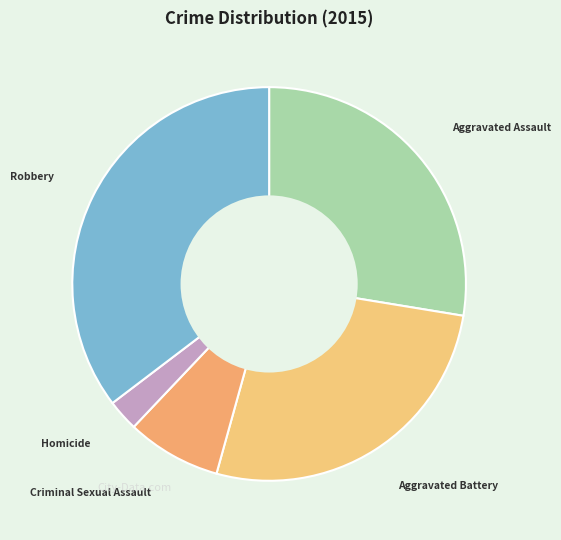

How many slices are in this pie chart?

5